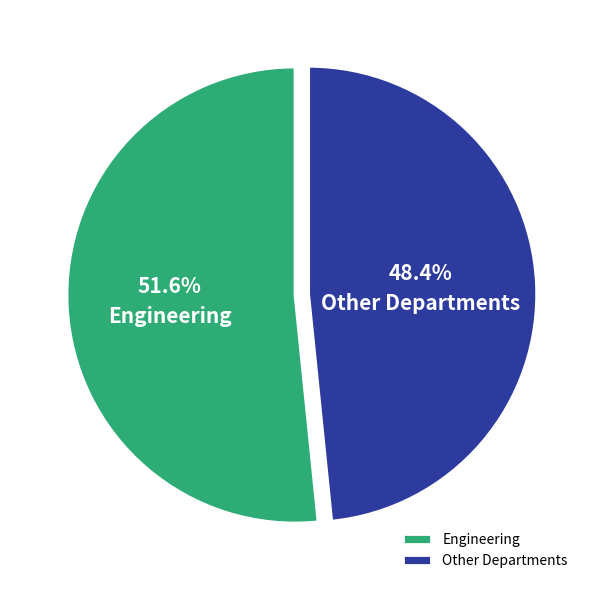

Approximately how many times larger is the value at Engineering compared to Other Departments?

1.1